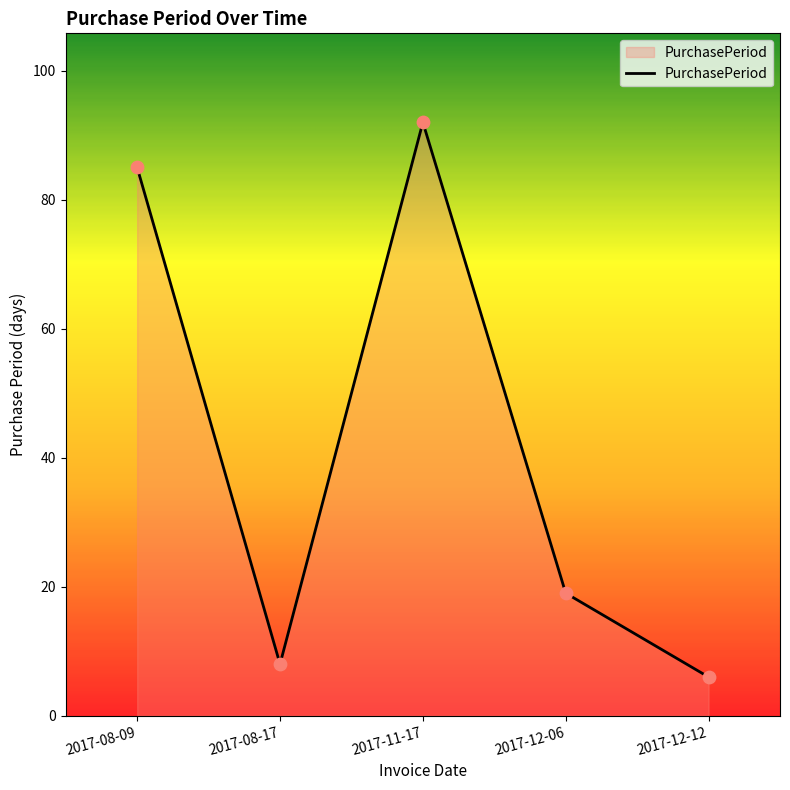

What is the change in value from 2017-08-09 to 2017-11-17?

+7